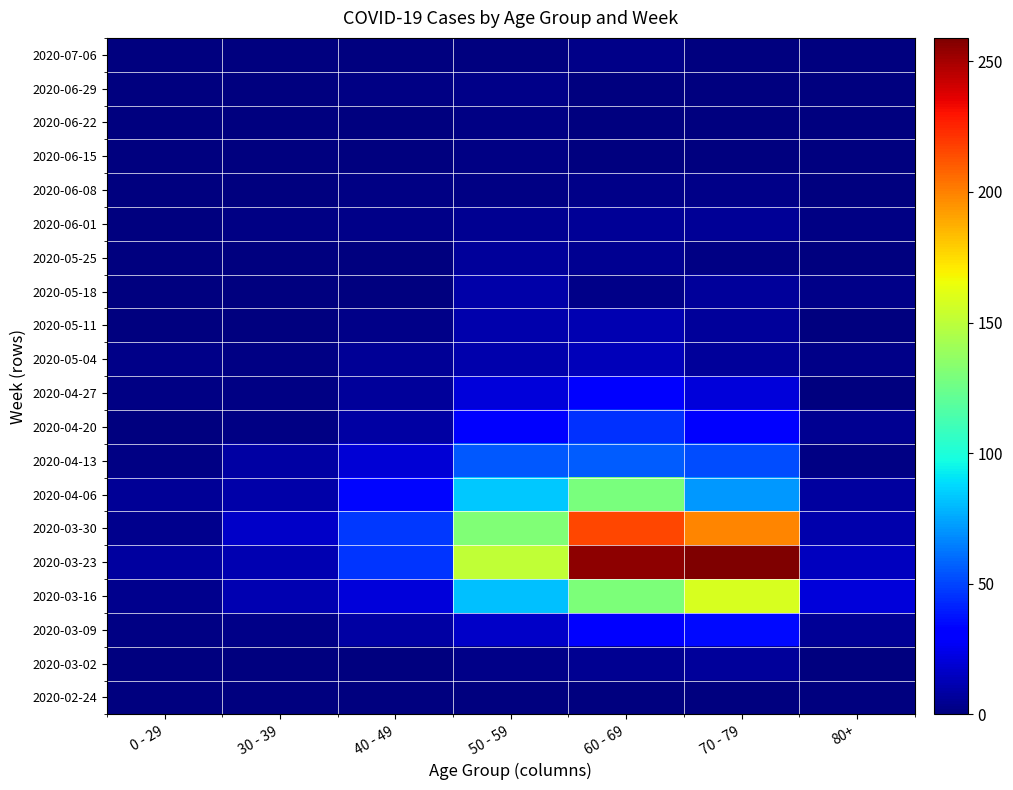

Reading right to left, transcribe all the data shown in this chart.

2020-02-24: 80+=0	70 - 79=1	60 - 69=1	50 - 59=1	40 - 49=1	30 - 39=0	0 - 29=0
2020-03-02: 80+=1	70 - 79=7	60 - 69=5	50 - 59=3	40 - 49=1	30 - 39=1	0 - 29=0
2020-03-09: 80+=6	70 - 79=35	60 - 69=31	50 - 59=17	40 - 49=9	30 - 39=3	0 - 29=2
2020-03-16: 80+=21	70 - 79=158	60 - 69=130	50 - 59=81	40 - 49=21	30 - 39=12	0 - 29=4
2020-03-23: 80+=15	70 - 79=259	60 - 69=255	50 - 59=151	40 - 49=46	30 - 39=12	0 - 29=8
2020-03-30: 80+=11	70 - 79=199	60 - 69=216	50 - 59=131	40 - 49=47	30 - 39=17	0 - 29=4
2020-04-06: 80+=8	70 - 79=71	60 - 69=129	50 - 59=83	40 - 49=34	30 - 39=10	0 - 29=6
2020-04-13: 80+=2	70 - 79=52	60 - 69=56	50 - 59=55	40 - 49=20	30 - 39=9	0 - 29=2
2020-04-20: 80+=5	70 - 79=33	60 - 69=45	50 - 59=30	40 - 49=9	30 - 39=2	0 - 29=1
2020-04-27: 80+=0	70 - 79=21	60 - 69=33	50 - 59=21	40 - 49=7	30 - 39=2	0 - 29=2
2020-05-04: 80+=3	70 - 79=7	60 - 69=14	50 - 59=11	40 - 49=6	30 - 39=2	0 - 29=3
2020-05-11: 80+=0	70 - 79=7	60 - 69=12	50 - 59=11	40 - 49=3	30 - 39=0	0 - 29=1
2020-05-18: 80+=3	70 - 79=7	60 - 69=3	50 - 59=10	40 - 49=0	30 - 39=1	0 - 29=0
2020-05-25: 80+=1	70 - 79=2	60 - 69=5	50 - 59=7	40 - 49=1	30 - 39=0	0 - 29=0
2020-06-01: 80+=2	70 - 79=6	60 - 69=6	50 - 59=5	40 - 49=3	30 - 39=2	0 - 29=0
2020-06-08: 80+=0	70 - 79=3	60 - 69=3	50 - 59=2	40 - 49=2	30 - 39=0	0 - 29=0
2020-06-15: 80+=1	70 - 79=1	60 - 69=1	50 - 59=2	40 - 49=1	30 - 39=0	0 - 29=0
2020-06-22: 80+=0	70 - 79=1	60 - 69=0	50 - 59=2	40 - 49=1	30 - 39=0	0 - 29=1
2020-06-29: 80+=0	70 - 79=0	60 - 69=0	50 - 59=3	40 - 49=2	30 - 39=0	0 - 29=0
2020-07-06: 80+=0	70 - 79=0	60 - 69=3	50 - 59=1	40 - 49=1	30 - 39=1	0 - 29=0